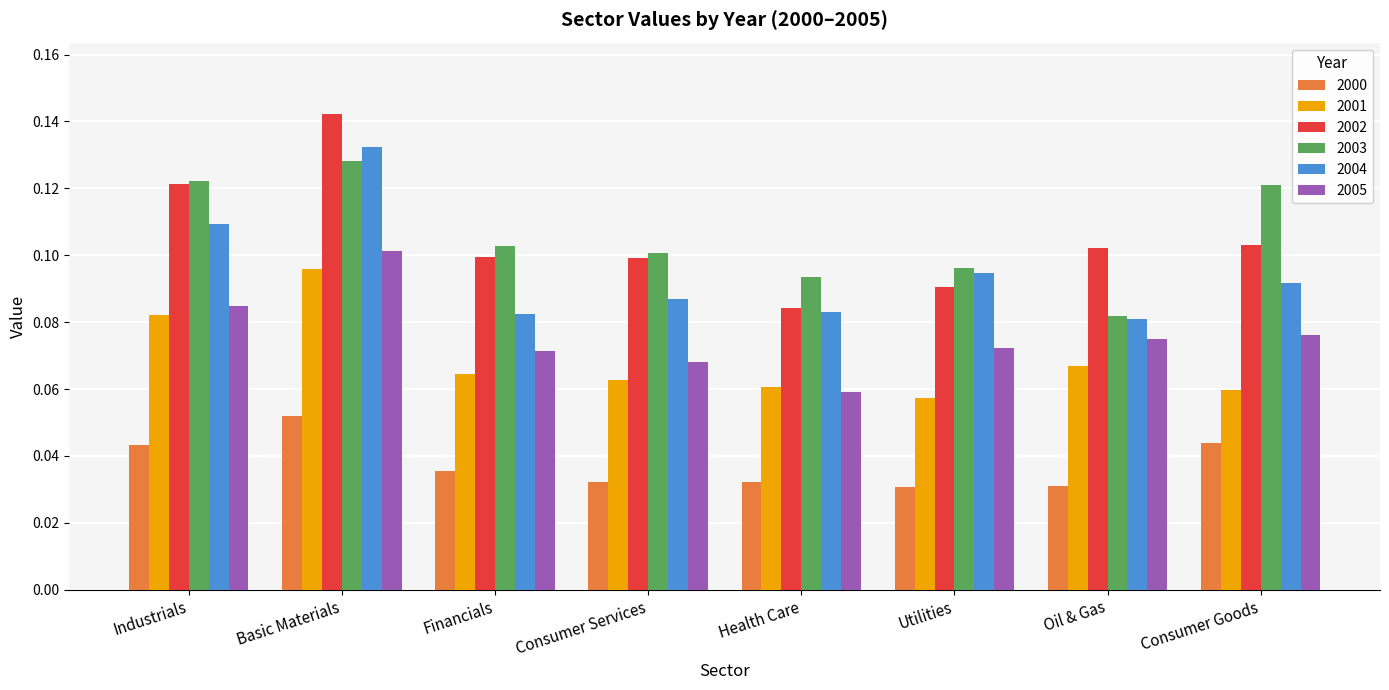

Does the chart contain any negative values?

No